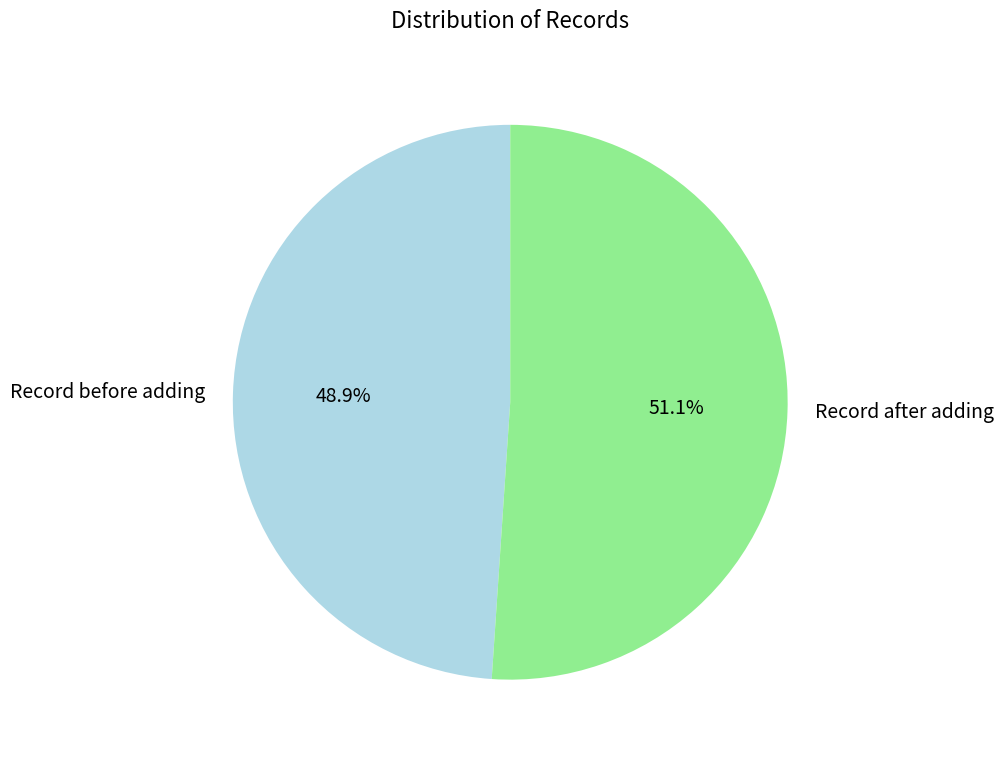

Combined, what portion of the pie is Record after adding and Record before adding?

100.0%